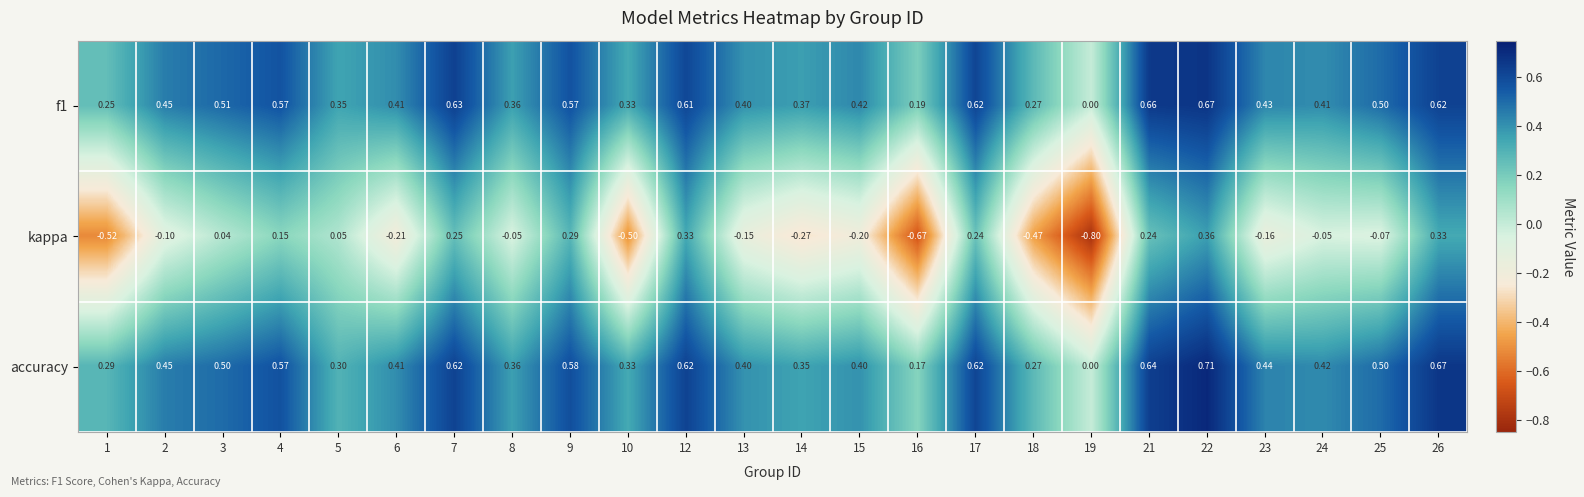

Is the value of kappa at 22 greater than the value of f1 at 17?

No